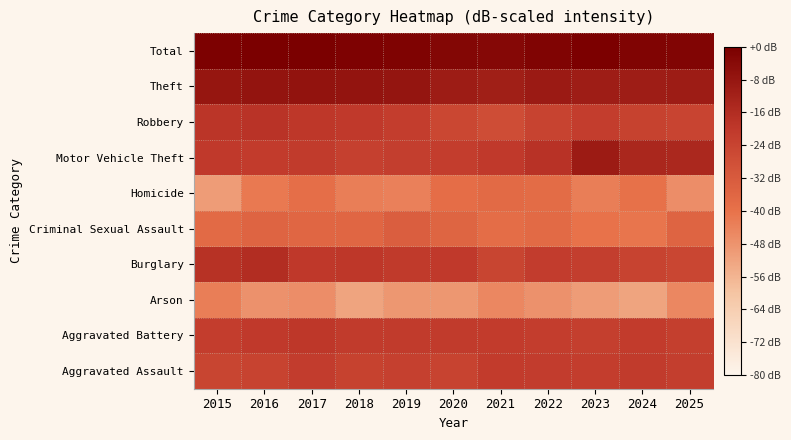

Reading left to right, list all the values displayed in this chart.

Aggravated Assault: 2015=-24.7	2016=-23.7	2017=-21.5	2018=-23.2	2019=-22.6	2020=-23.9	2021=-21.1	2022=-21.3	2023=-21.8	2024=-20.7	2025=-22.0
Aggravated Battery: 2015=-21.8	2016=-20.1	2017=-19.4	2018=-20.7	2019=-20.9	2020=-20.9	2021=-21.2	2022=-21.8	2023=-22.3	2024=-21.1	2025=-22.5
Arson: 2015=-42.9	2016=-47.8	2017=-46.8	2018=-51.9	2019=-49.0	2020=-49.0	2021=-45.0	2022=-47.8	2023=-50.3	2024=-51.9	2025=-45.0
Burglary: 2015=-17.7	2016=-16.0	2017=-19.8	2018=-19.6	2019=-20.3	2020=-20.2	2021=-24.6	2022=-21.4	2023=-22.1	2024=-23.7	2025=-24.8
Criminal Sexual Assault: 2015=-37.2	2016=-35.2	2017=-36.0	2018=-36.0	2019=-33.2	2020=-35.5	2021=-38.3	2022=-37.2	2023=-40.3	2024=-40.8	2025=-35.2
Homicide: 2015=-50.3	2016=-41.8	2017=-39.0	2018=-42.9	2019=-43.6	2020=-38.6	2021=-37.2	2022=-37.9	2023=-42.9	2024=-39.9	2025=-46.8
Motor Vehicle Theft: 2015=-20.0	2016=-21.0	2017=-20.9	2018=-22.8	2019=-22.0	2020=-21.7	2021=-20.0	2022=-18.1	2023=-10.0	2024=-14.0	2025=-14.3
Robbery: 2015=-18.9	2016=-18.2	2017=-19.5	2018=-20.1	2019=-21.7	2020=-25.0	2021=-27.4	2022=-23.5	2023=-21.6	2024=-23.1	2025=-24.3
Theft: 2015=-8.1	2016=-7.2	2017=-7.0	2018=-7.4	2019=-7.8	2020=-10.2	2021=-11.2	2022=-9.5	2023=-10.3	2024=-10.6	2025=-10.1
Total: 2015=-0.9	2016=0.0	2017=-0.3	2018=-1.0	2019=-1.3	2020=-2.7	2021=-3.3	2022=-1.8	2023=-0.4	2024=-1.6	2025=-1.9